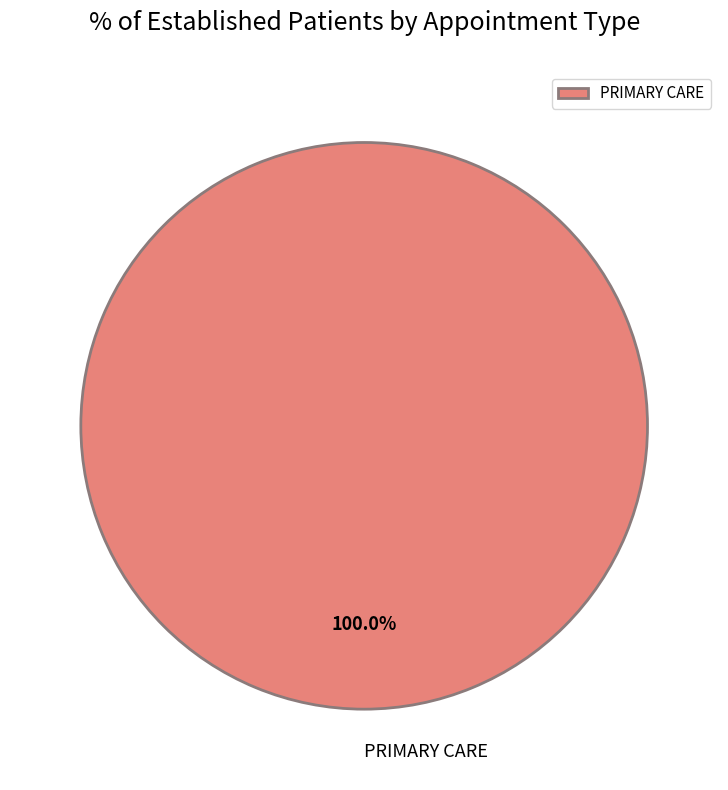

Is there any slice that represents more than half of the pie?

Yes